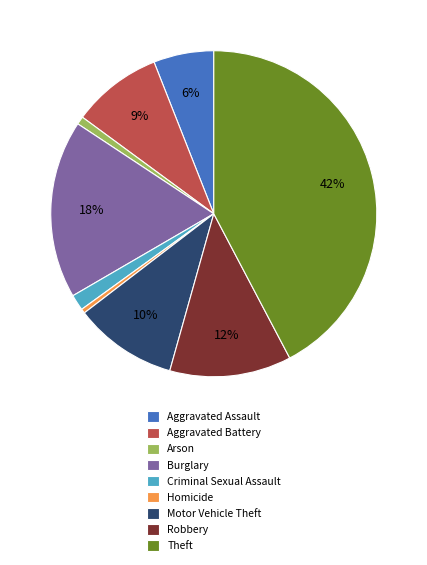

How many segments does this pie chart have?

9